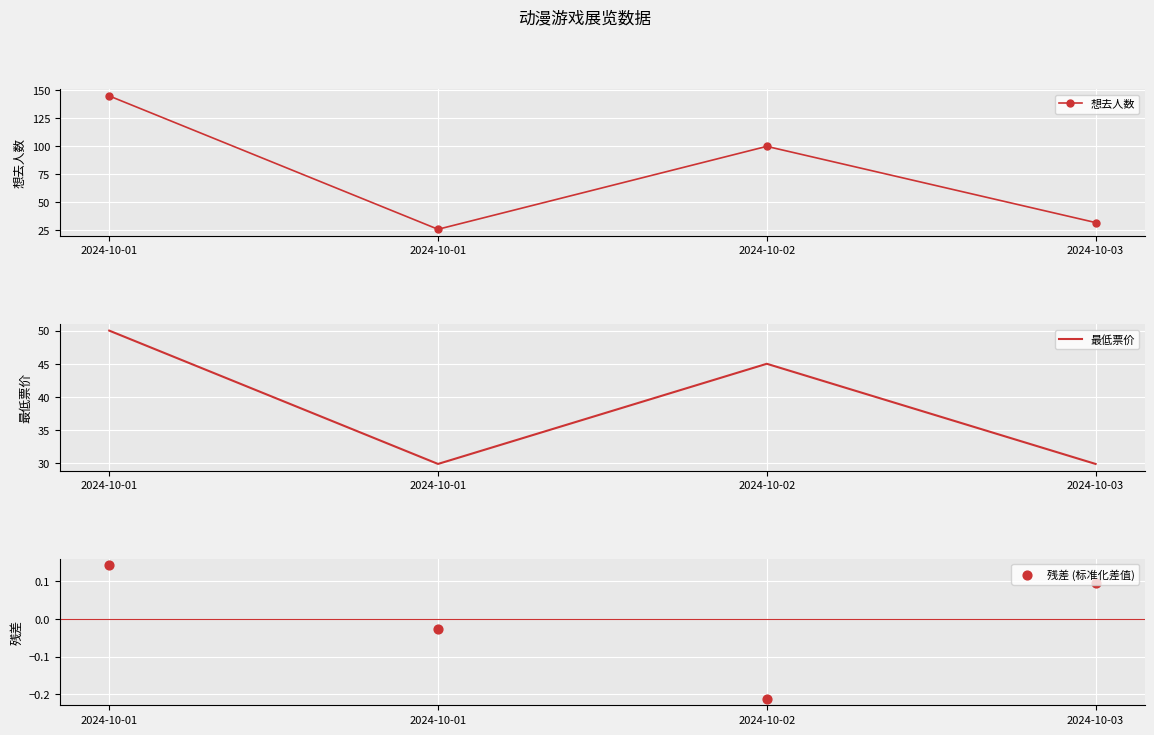

Is the value of 最低票价 at 2024-10-02 greater than the value of 想去人数 at 2024-10-03?

Yes